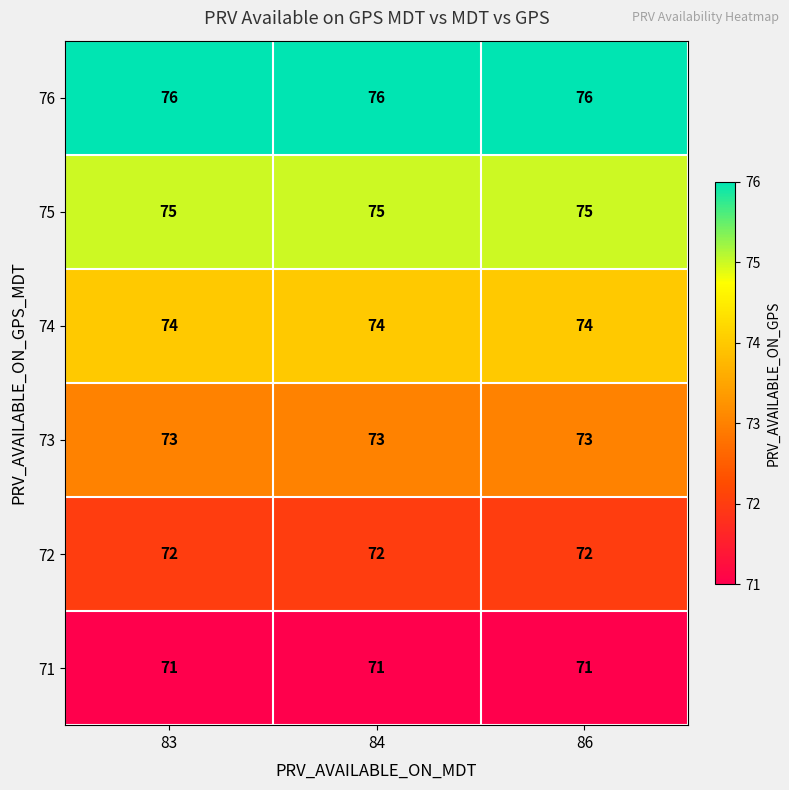

True or false: 74 has a value of 74 at 83.

True